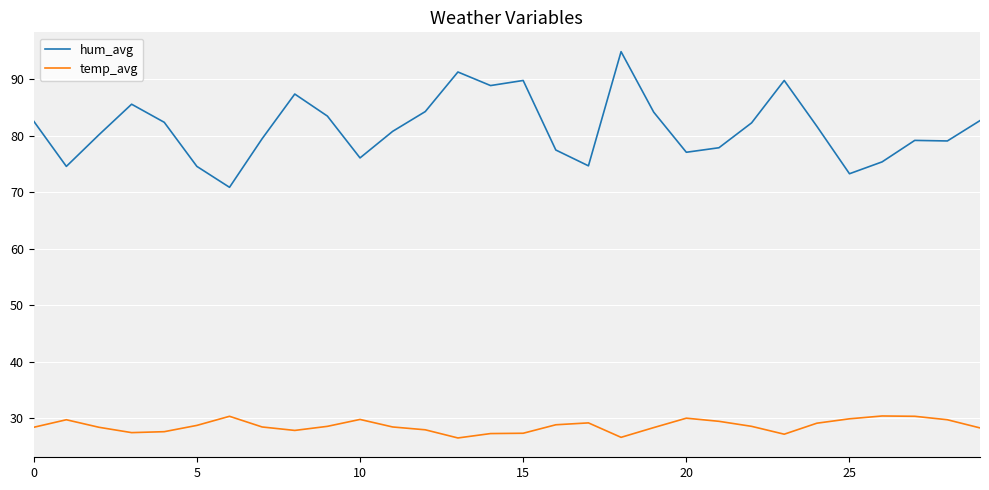

True or false: temp_avg and hum_avg cross at least once.

False